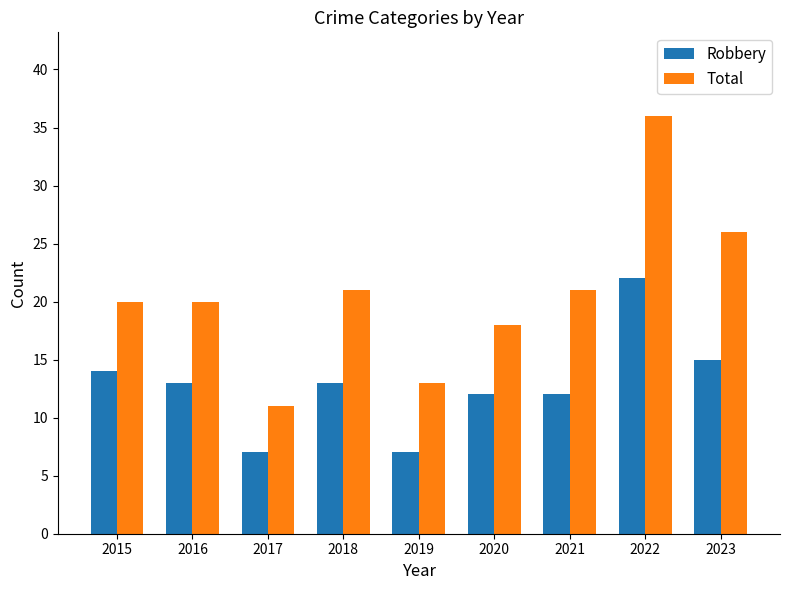

Which category has the lowest value in the Total series?

2017